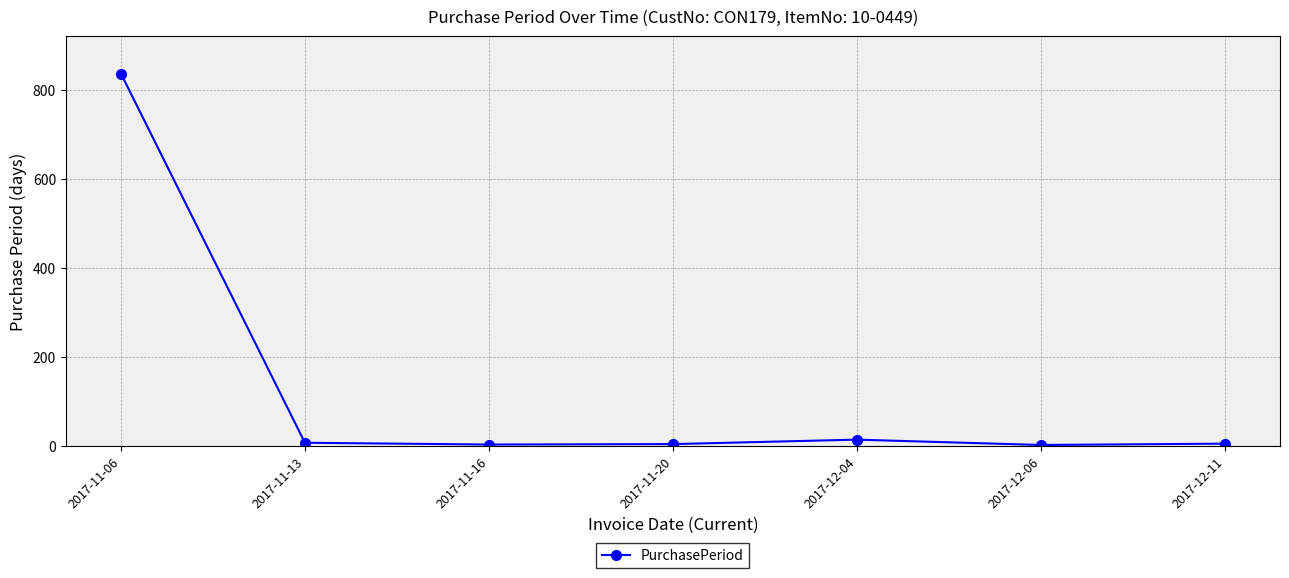

True or false: the data shows 3 at 2017-11-16.

True